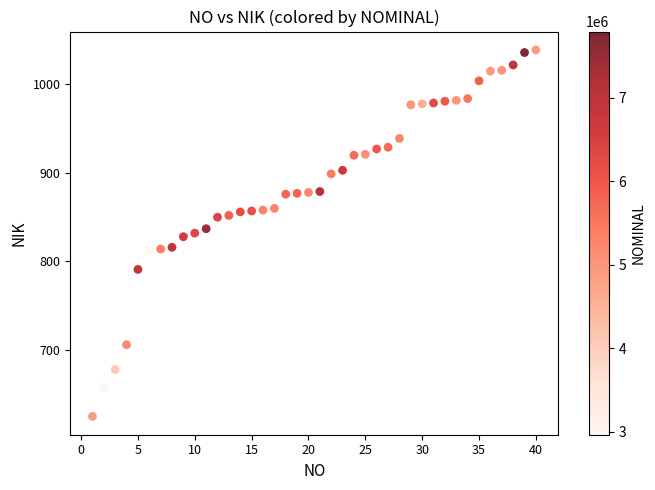

What is the range of Y values (max minus min)?

414